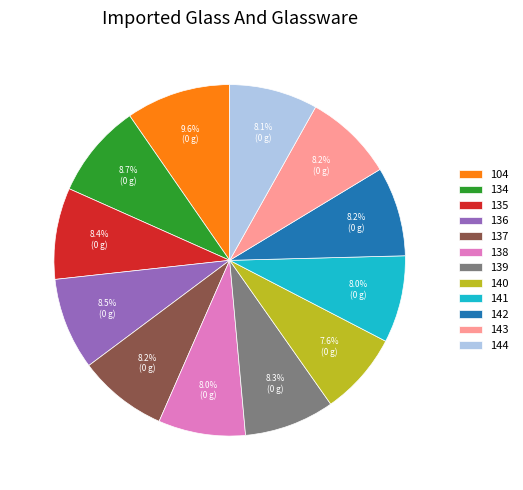

To the nearest percent, what percentage of the pie is 144?

8%